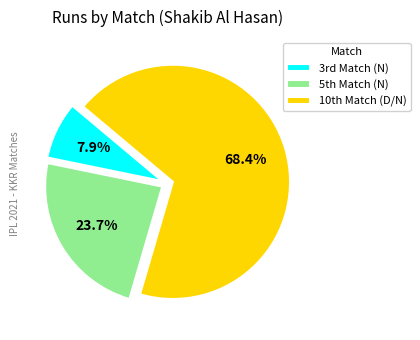

Which category has the biggest portion of the pie?

10th Match (D/N)